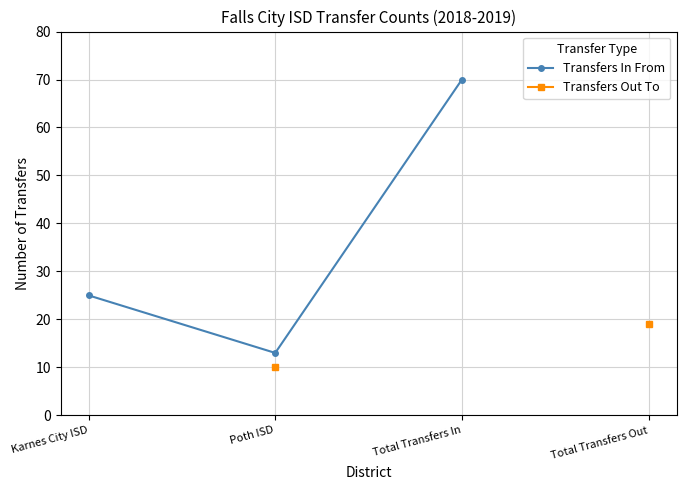

What is the value of the Transfers In From point at the 1st from the left?

25.0